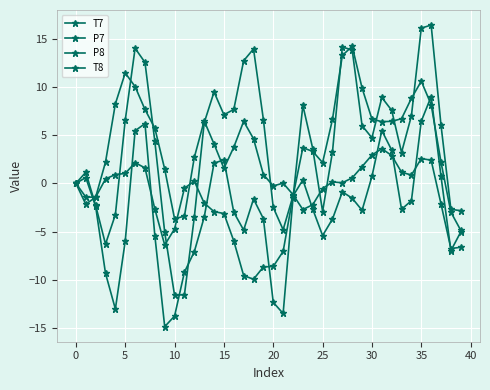

After their last crossing, which series has the higher values: T7 or P8?

T7